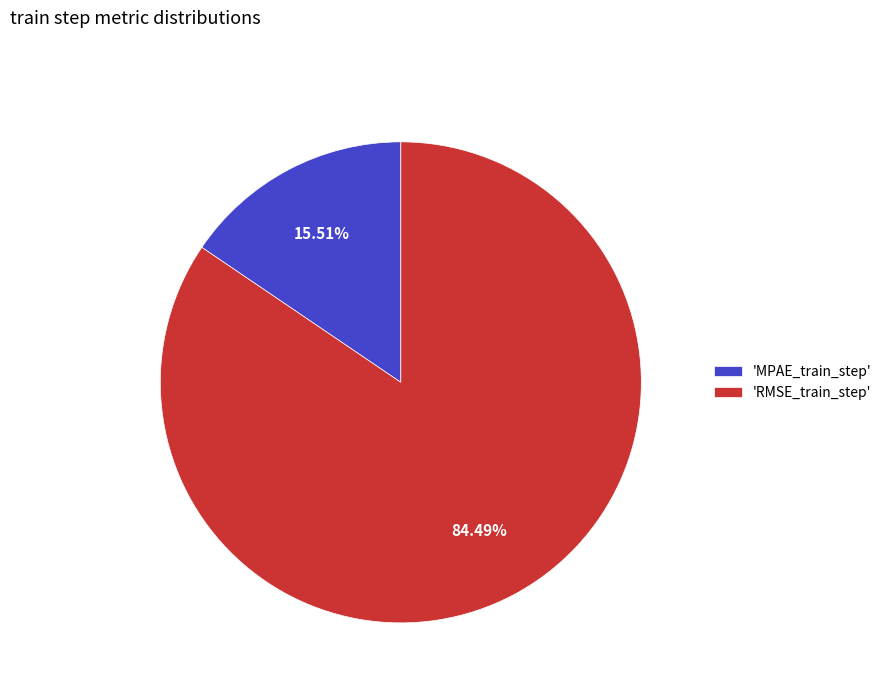

What is the largest slice in the pie chart?

'RMSE_train_step'